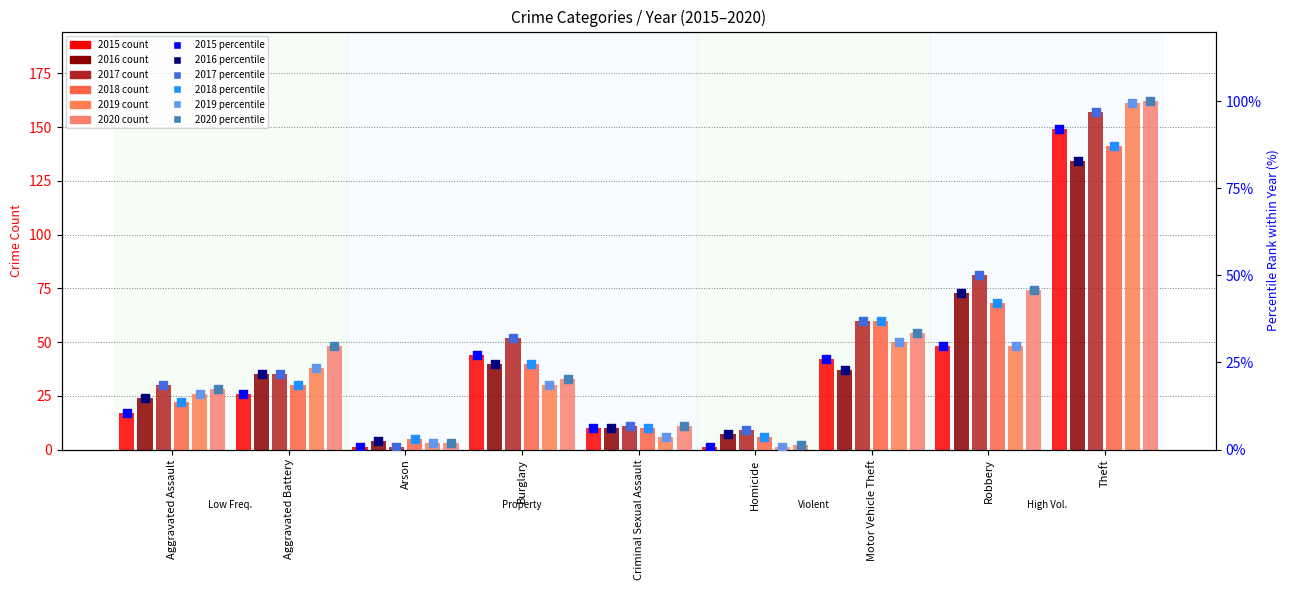

Which series has the largest Y range (max minus min)?

2020